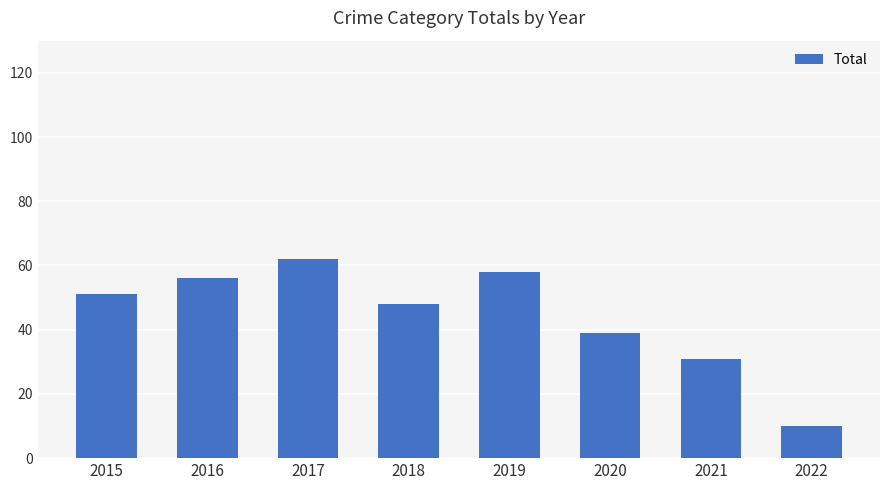

List the labels in order of value, smallest first.

2022, 2021, 2020, 2018, 2015, 2016, 2019, 2017